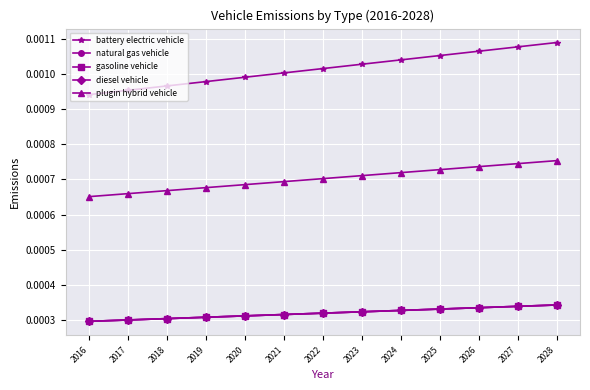

Which series has the widest spread of values?

battery electric vehicle